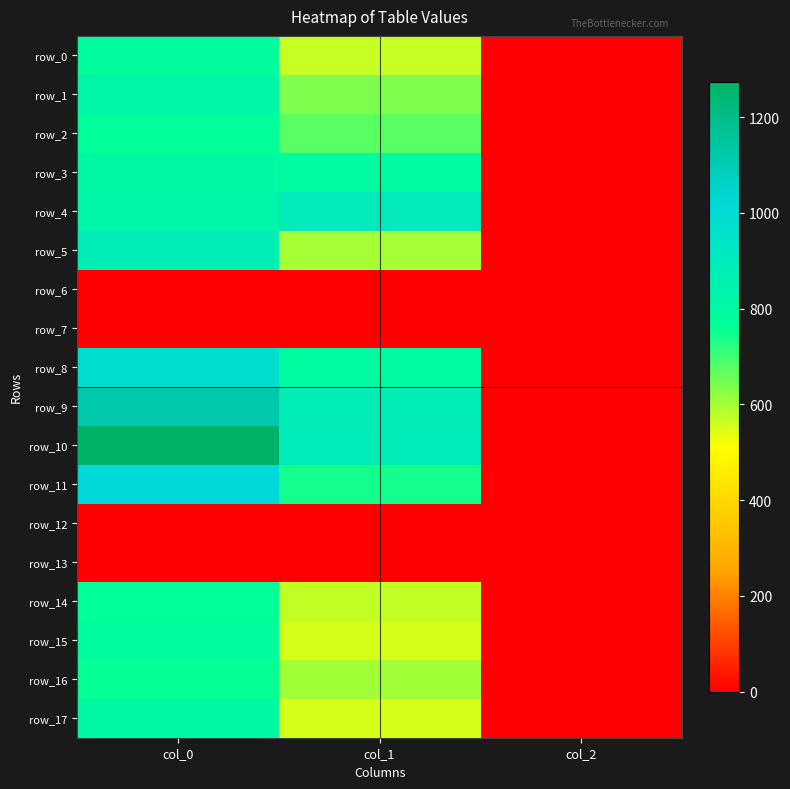

The value of row_4 at col_0 is 498.5. True or false?

False